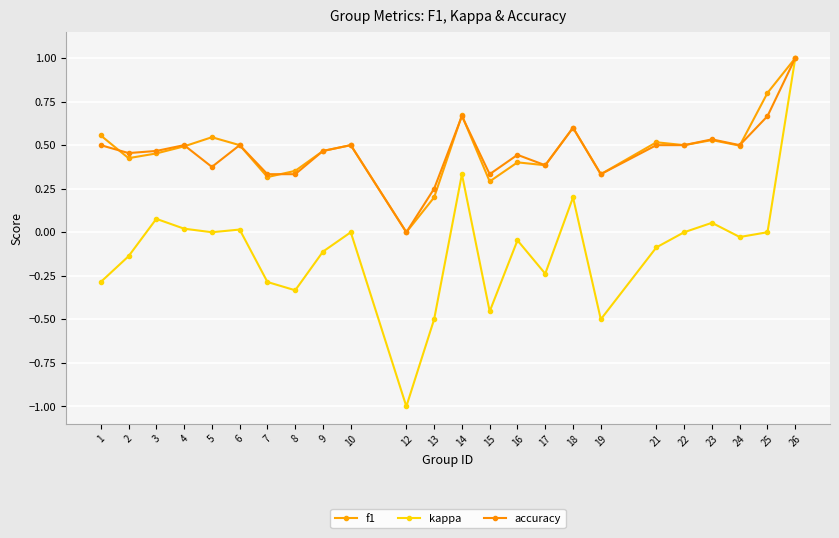

Where is the first local maximum for f1?

5